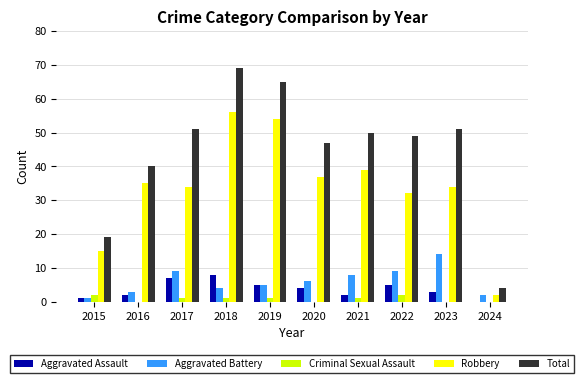

Are the bars grouped side by side (vs. stacked)?

Yes